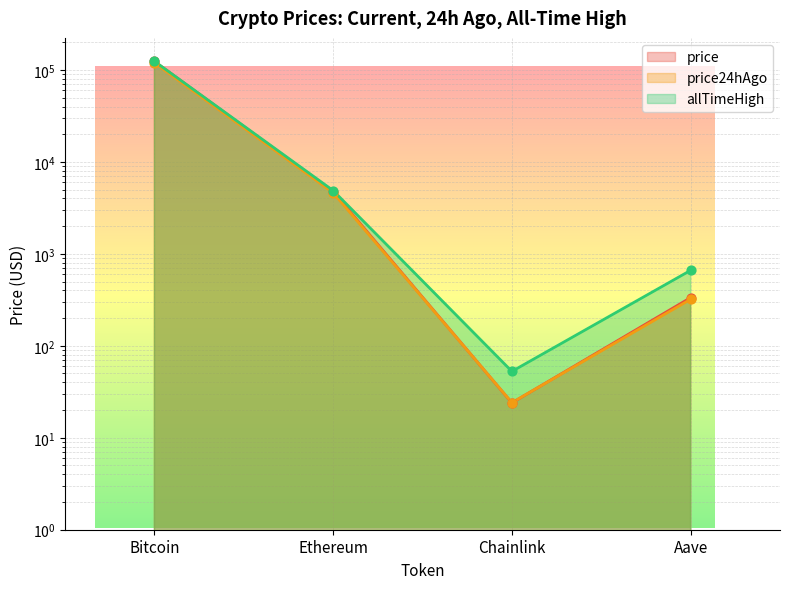

At which category is the sum across all series the highest?

Bitcoin